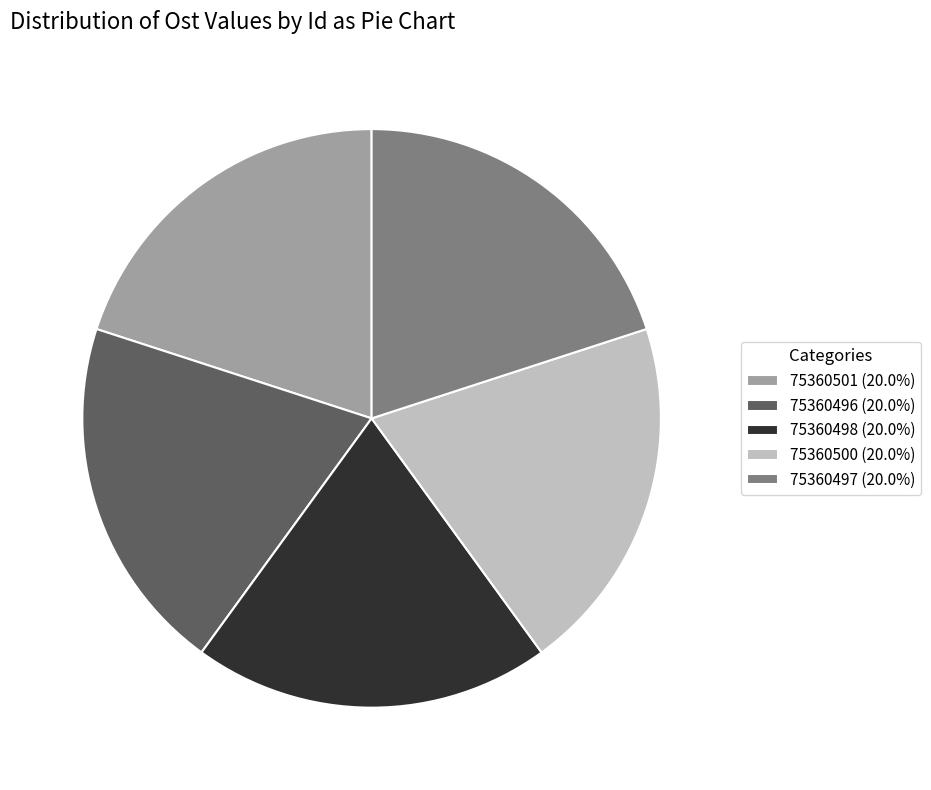

Is there a majority slice in this chart?

No